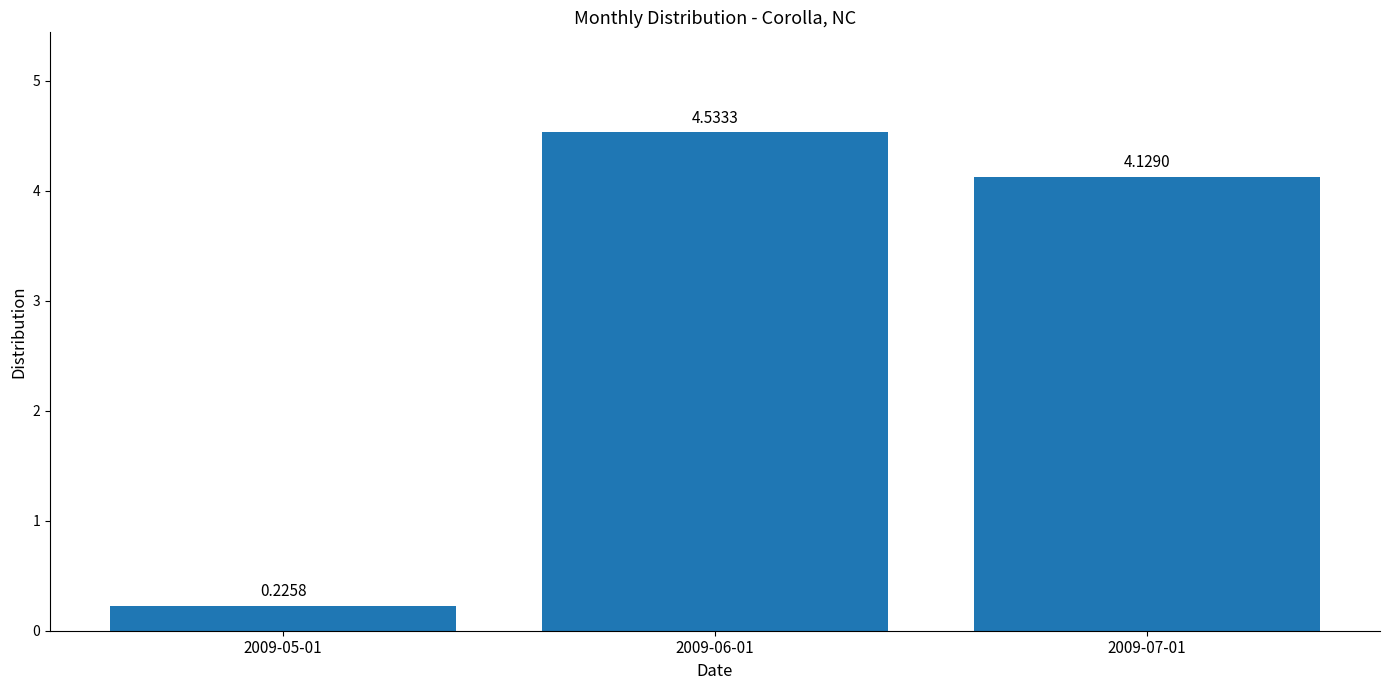

Between 2009-05-01 and 2009-06-01, which is larger?

2009-06-01